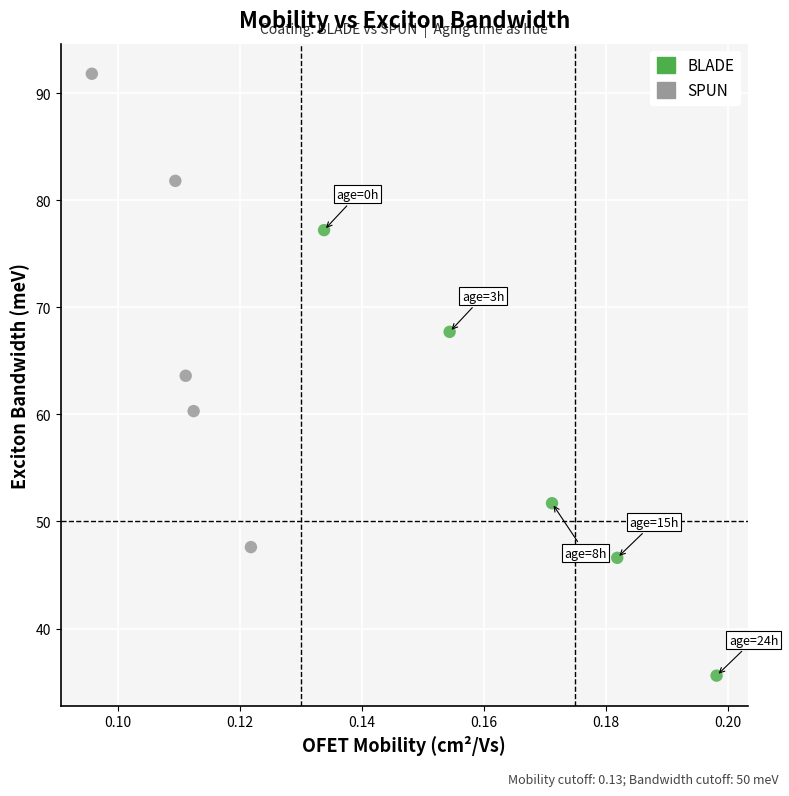

Which series contains the highest Y value?

SPUN